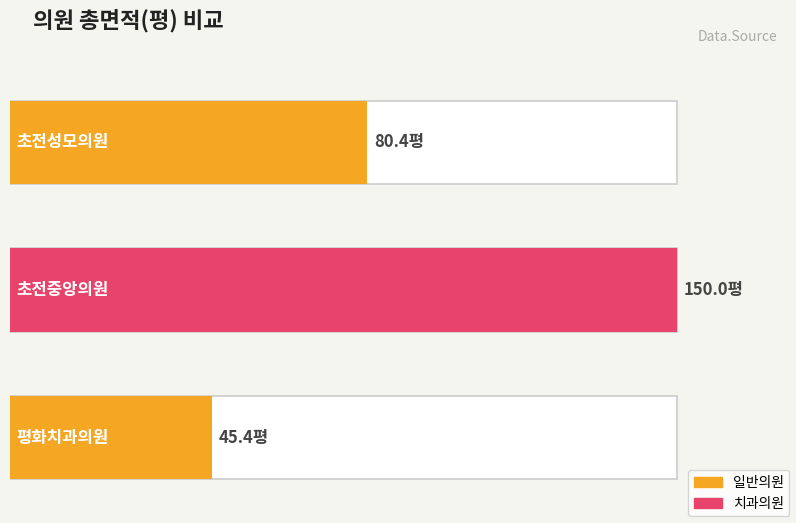

Approximately how many times larger is the value at 평화치과의원 compared to 초전중앙의원?

0.3